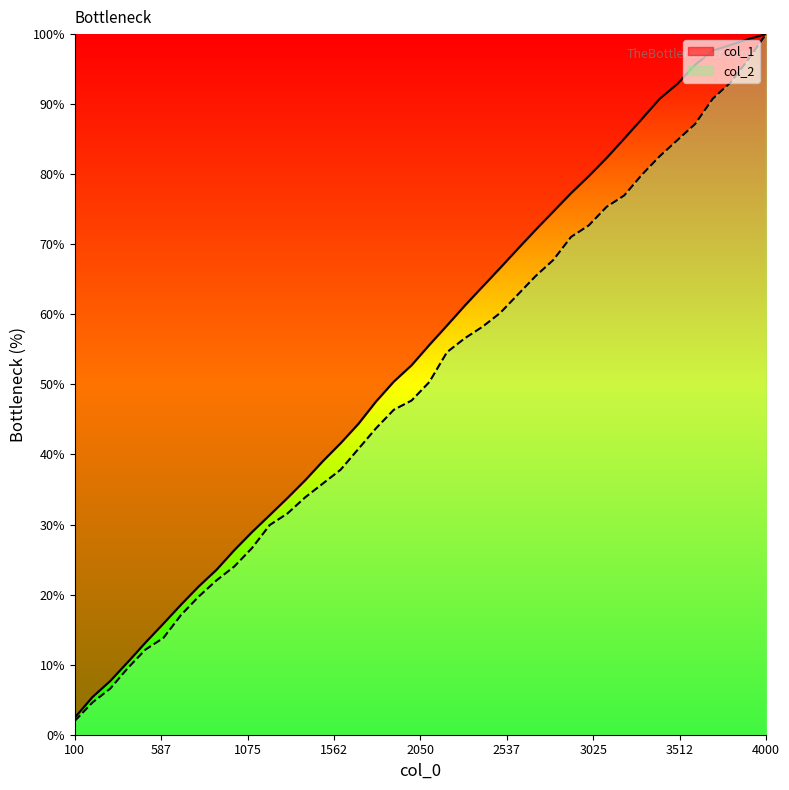

Rank the series by their maximum value, from lowest to highest.

col_1, col_2